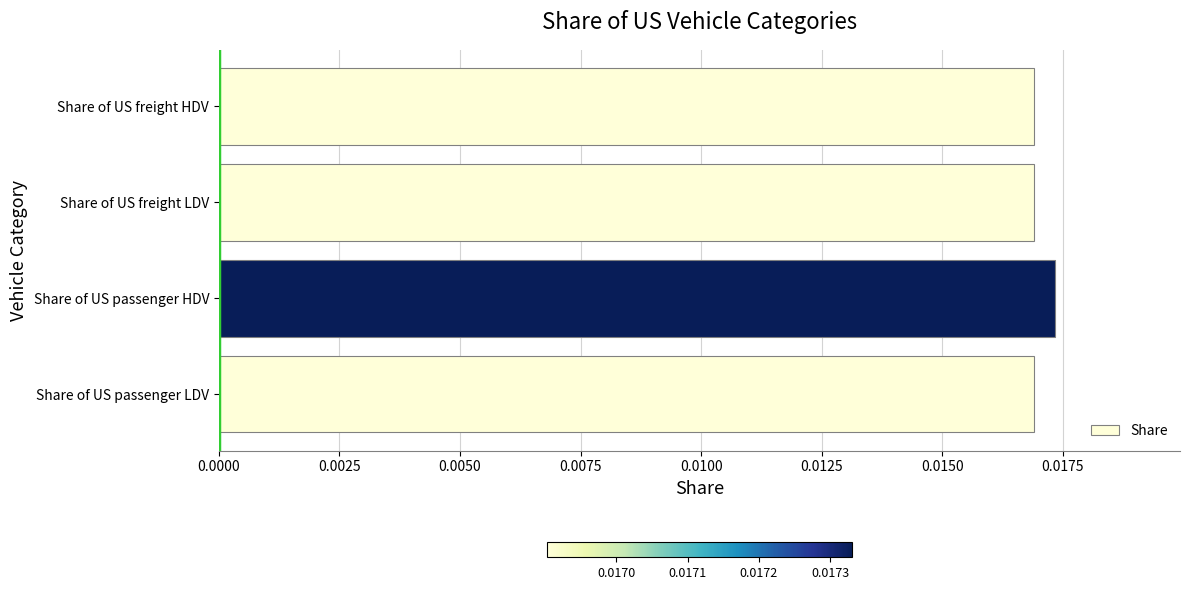

Which category has the highest value across all series?

Share of US passenger HDV